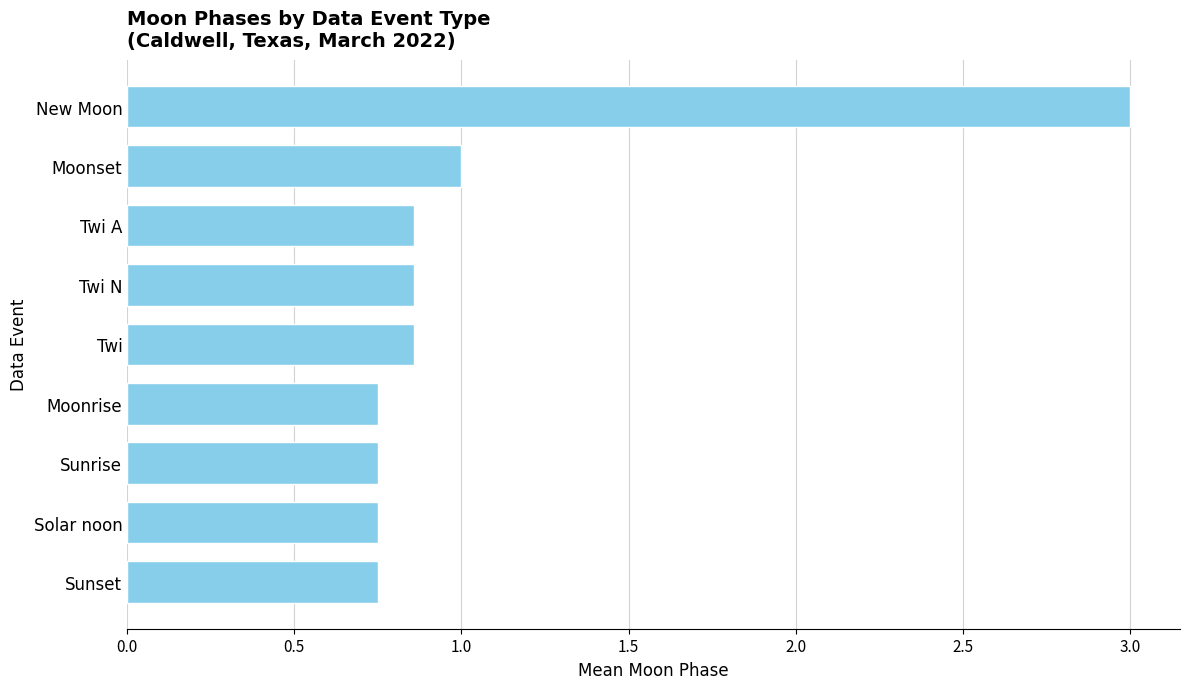

At which category does the chart reach its peak across all series?

New Moon